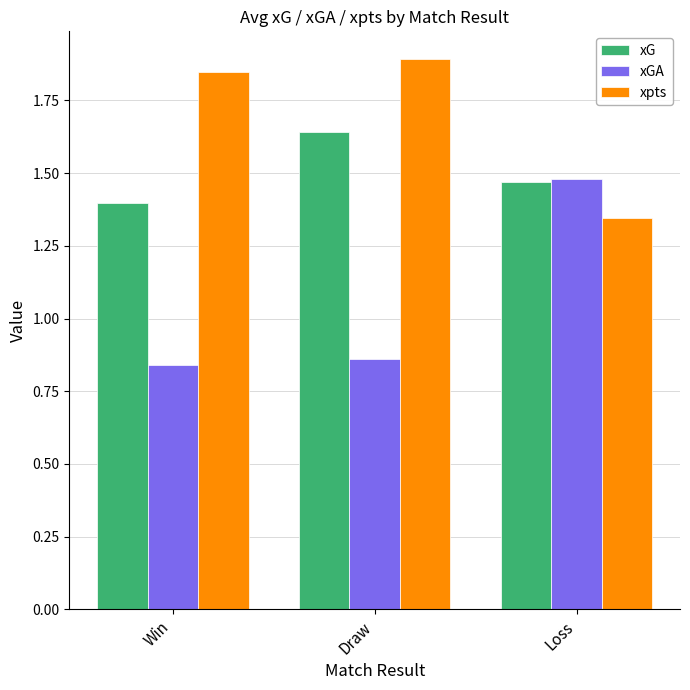

List the series in order of their overall mean, highest first.

xpts, xG, xGA